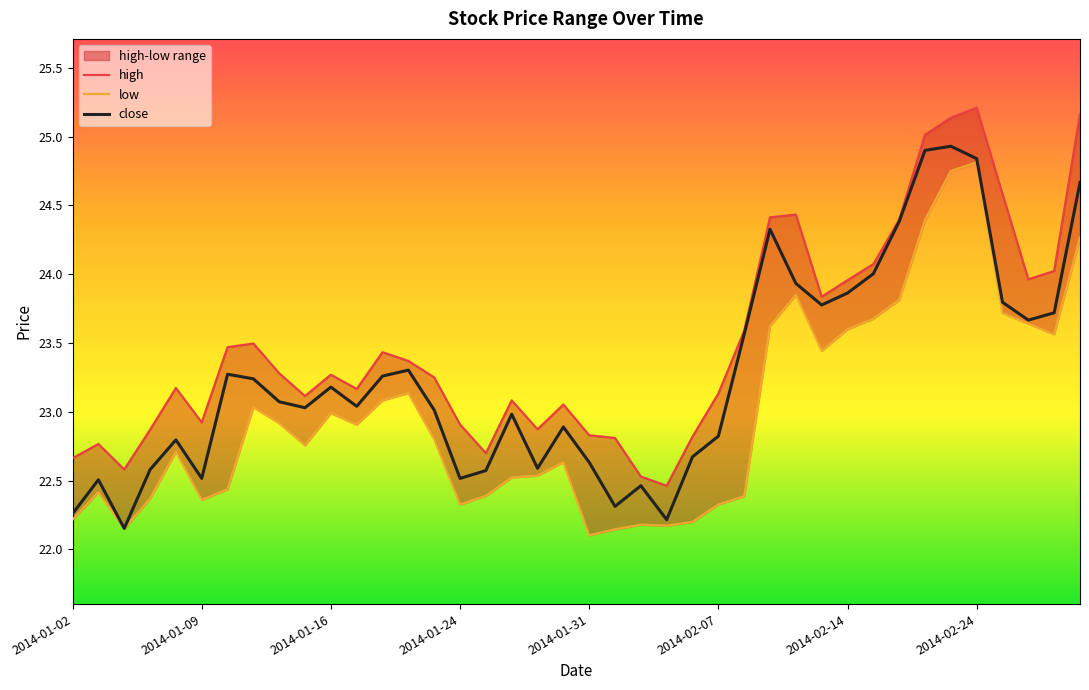

What position from the right is 14?

26